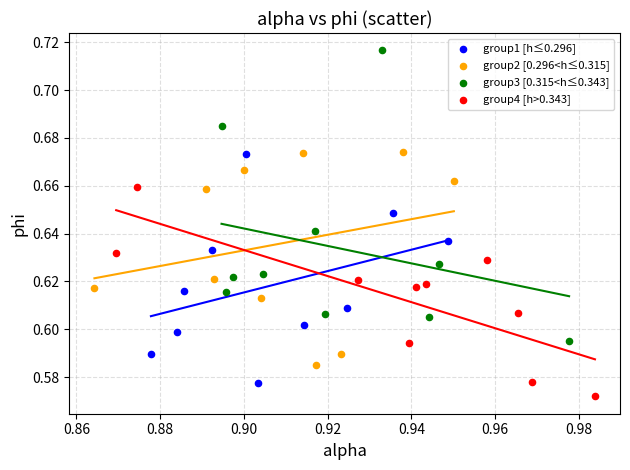

Which series reaches the minimum Y coordinate?

group4 [h>0.343]